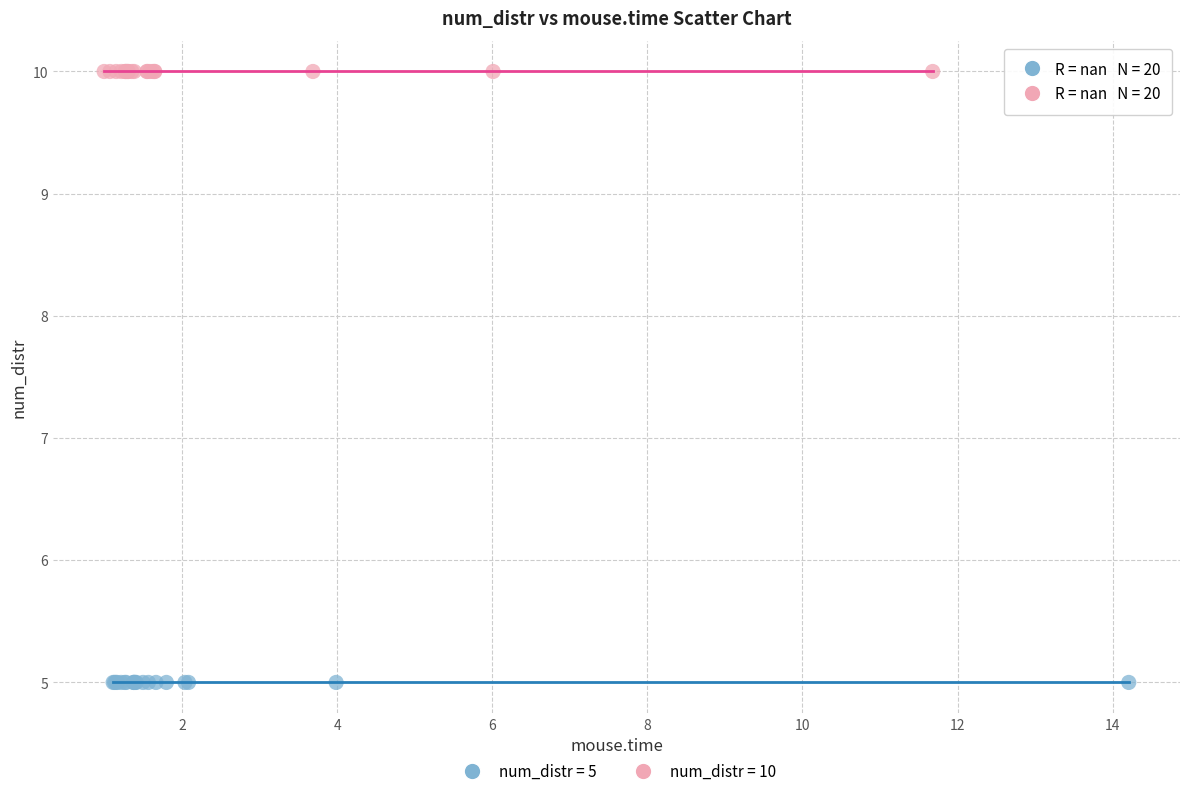

Which series contains the lowest Y value?

num_distr = 5